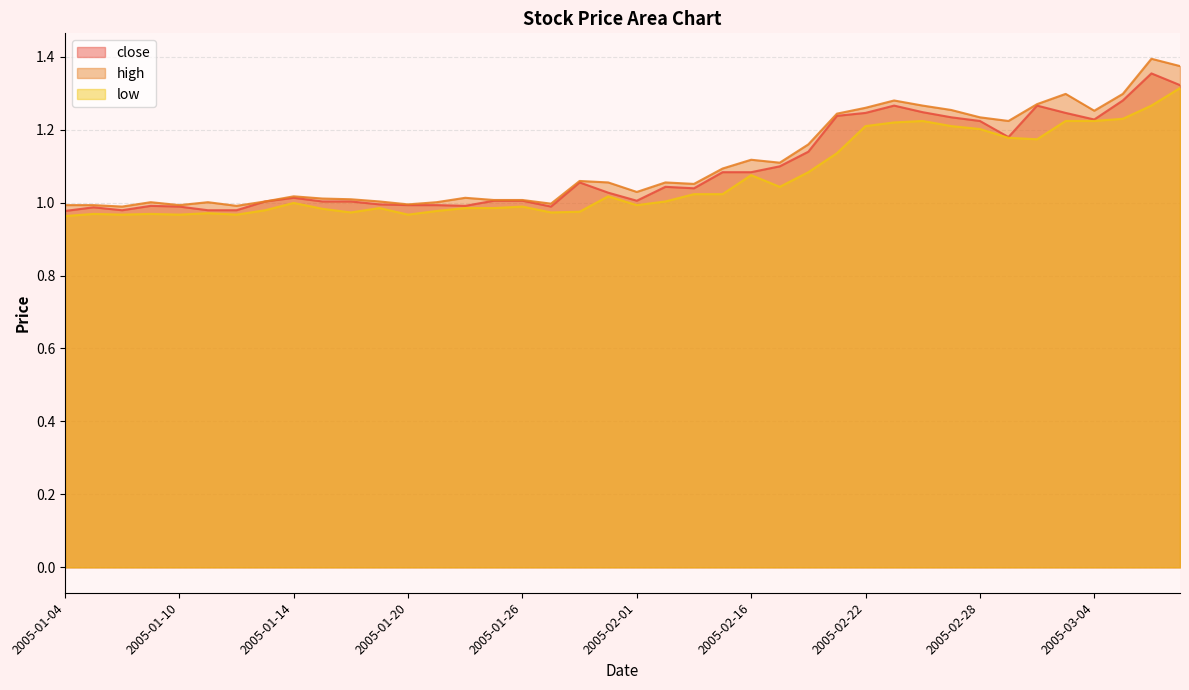

Which category has the lowest value across all series?

2005-01-04